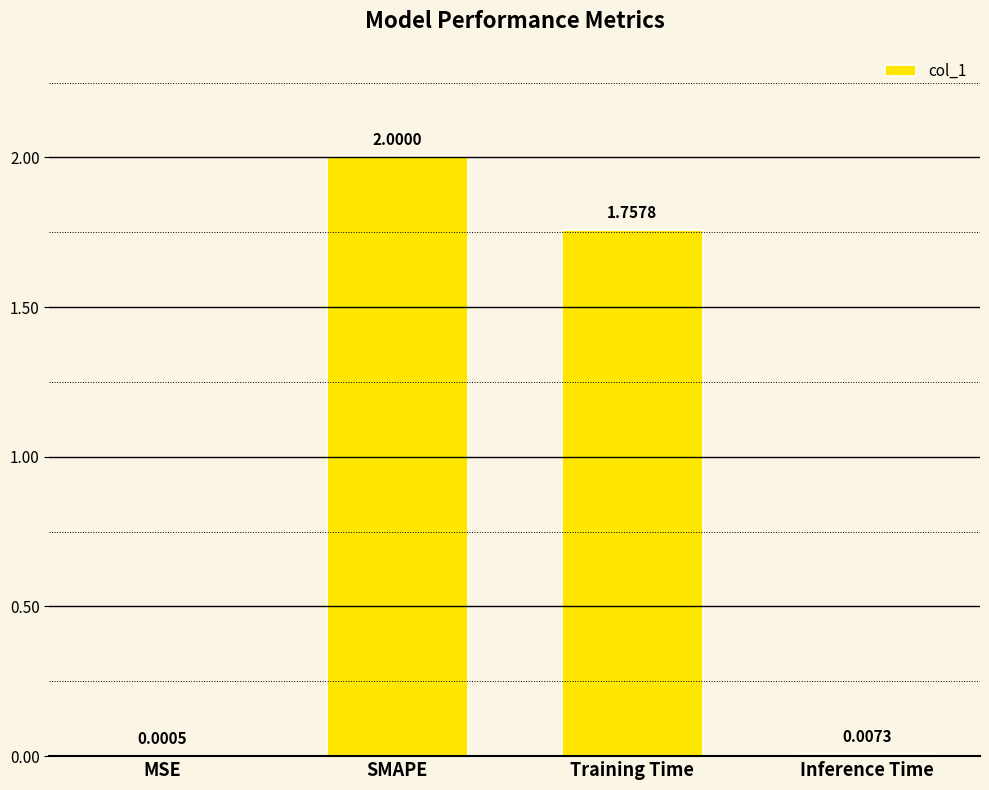

Which has a higher value, Inference Time or SMAPE?

SMAPE